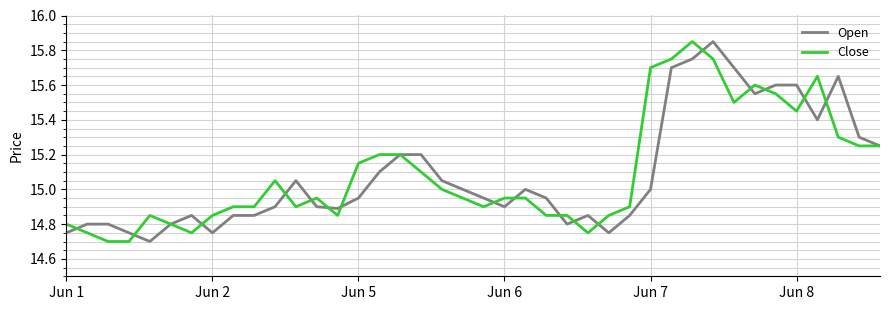

Is this an area chart (filled region under the line)?

No